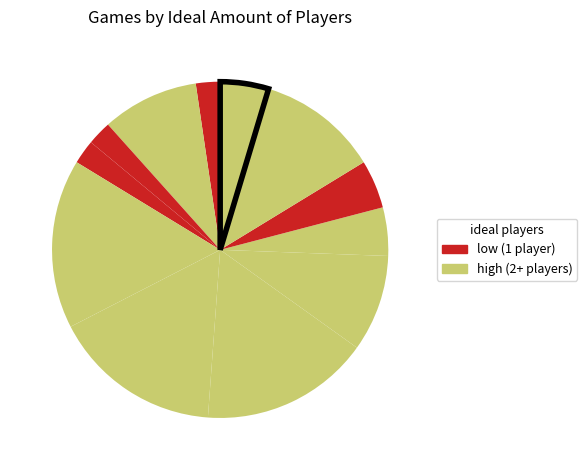

Count the number of slices in the pie.

12